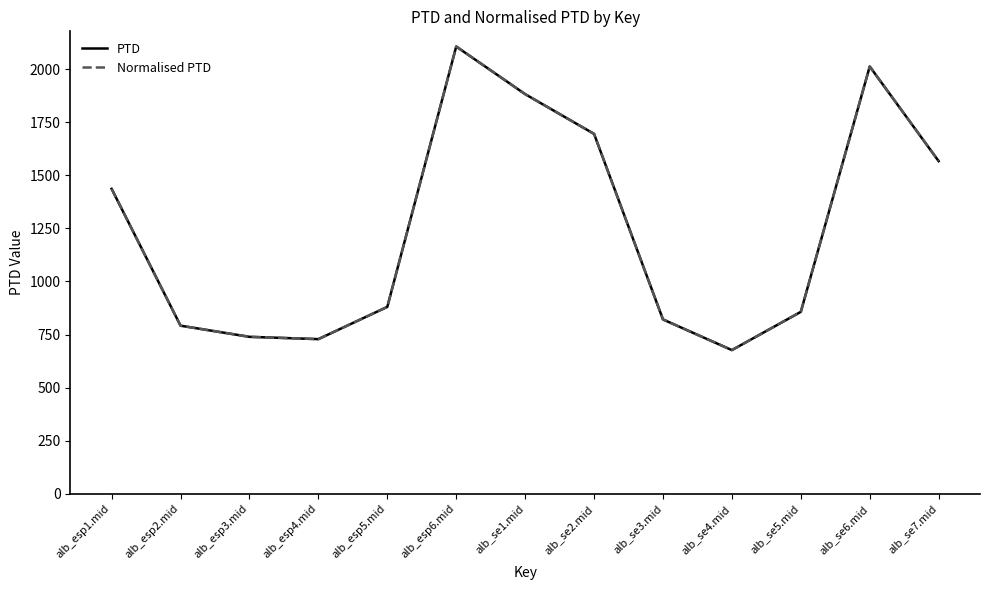

Does the chart display data point markers on the line(s)?

No